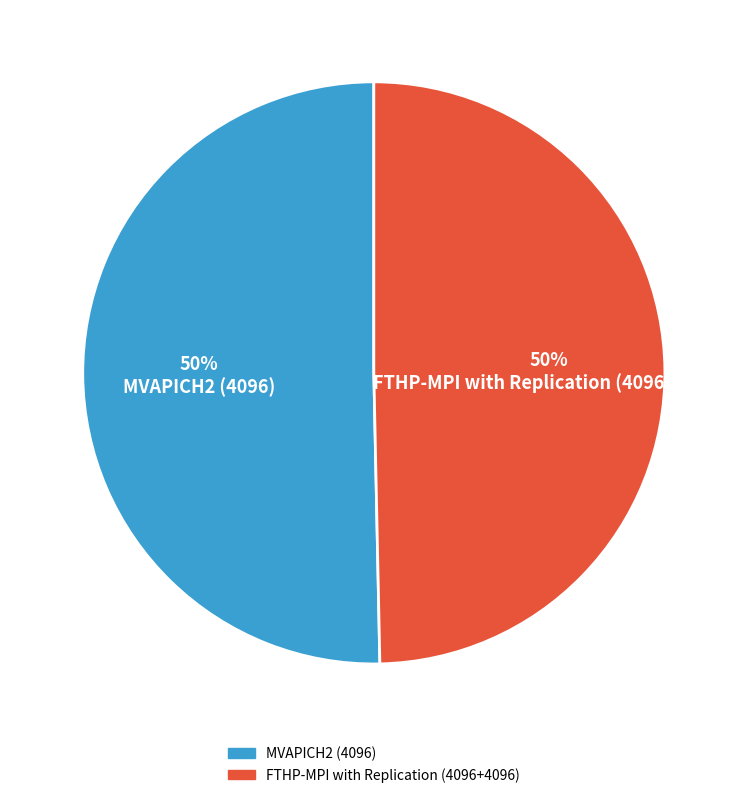

Is it true that FTHP-MPI with Replication (4096+4096) is 50% of the pie?

True